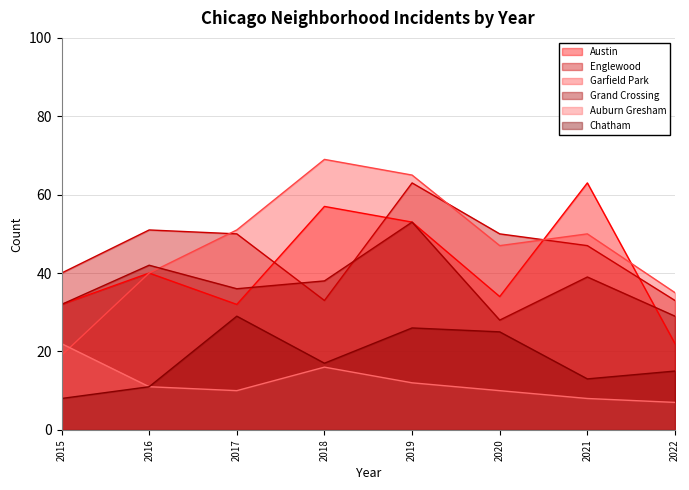

True or false: Englewood and Auburn Gresham cross at least once.

False